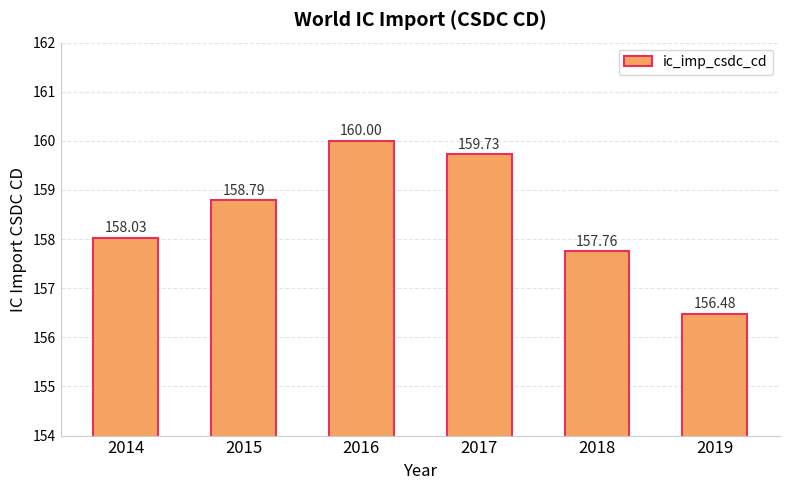

The value at 2018 is 157.8. True or false?

True